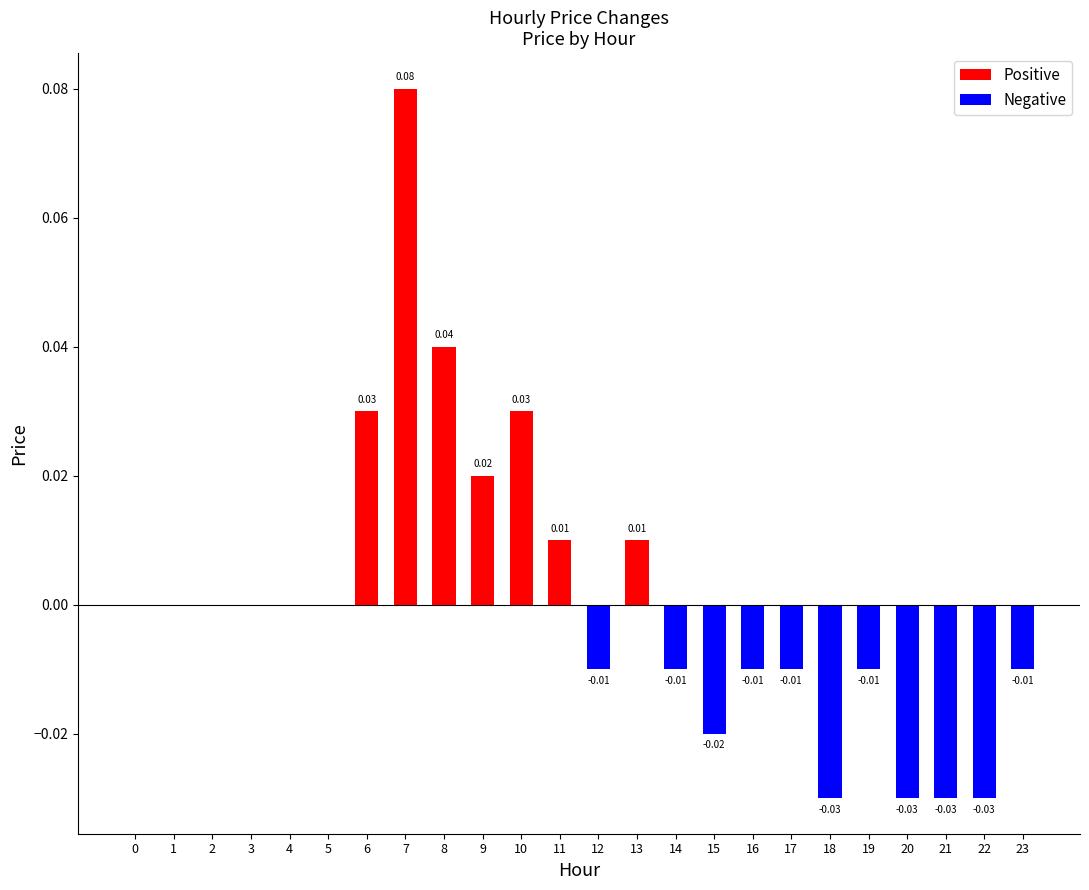

Are the bars grouped side by side (vs. stacked)?

Yes